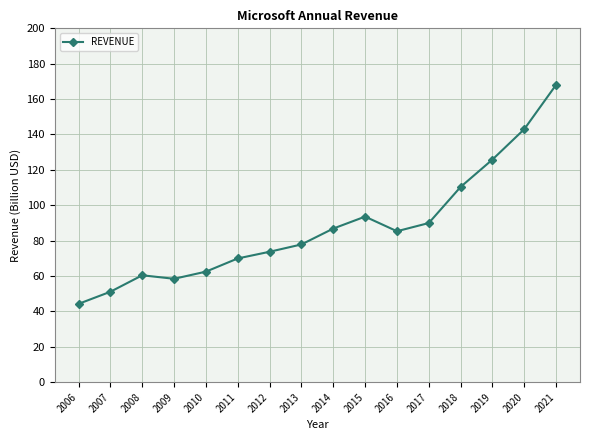

What is the value of the 11th point from the left?

85.3